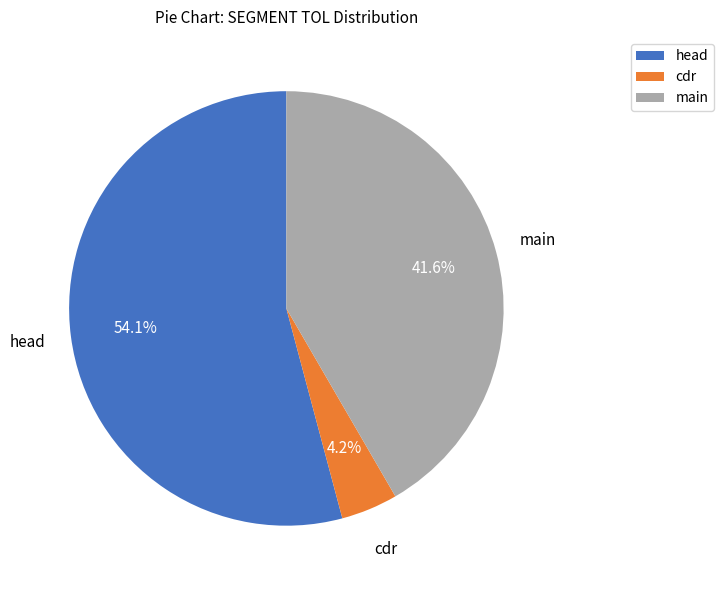

How much of the chart is everything except cdr?

95.8%